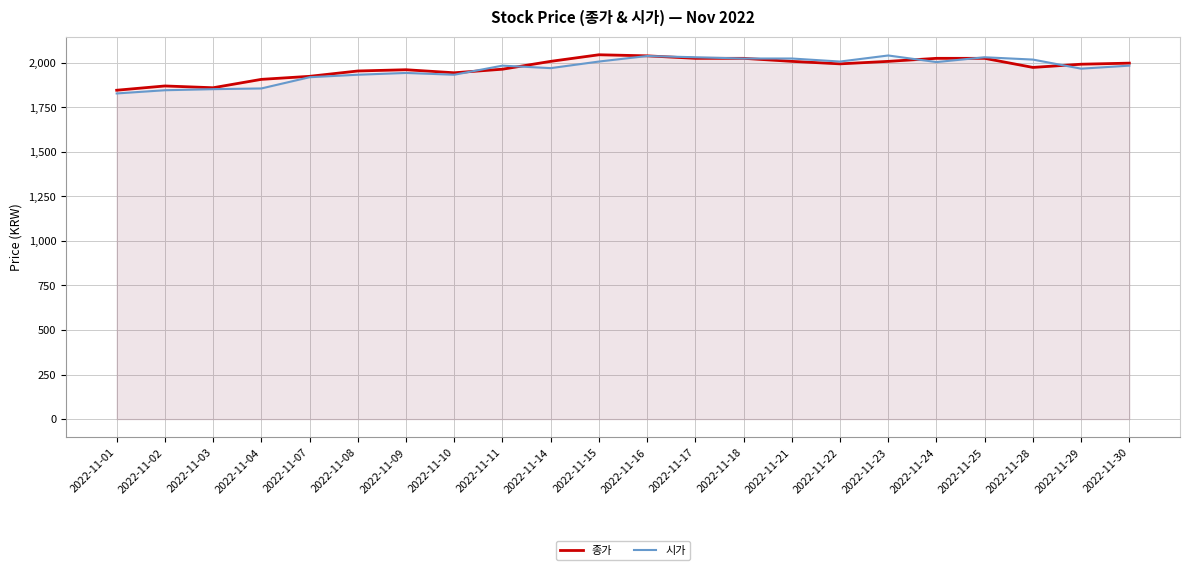

List the series in order of their overall mean, lowest first.

시가, 종가